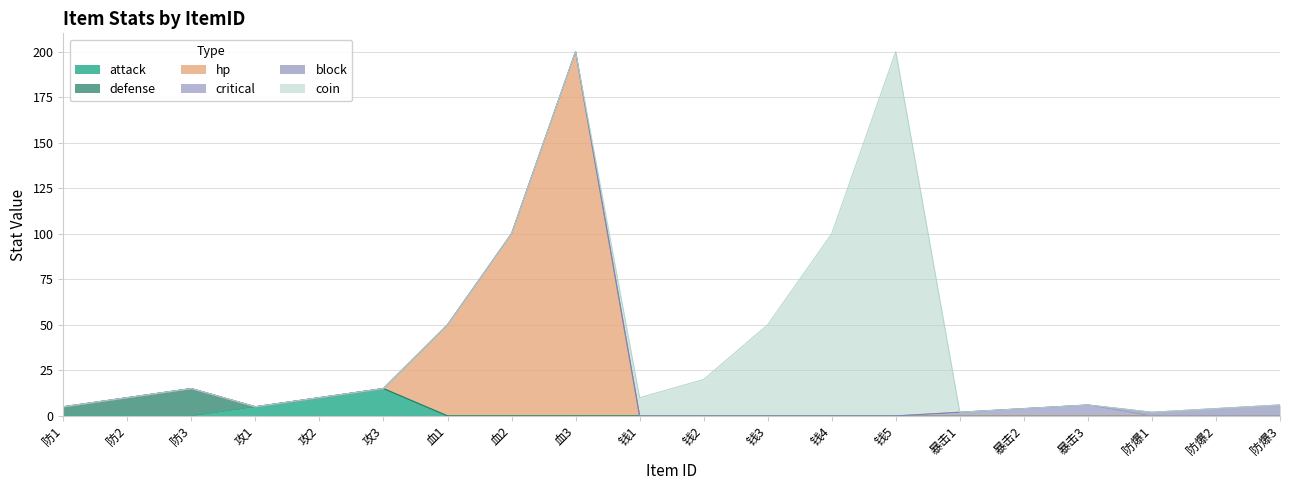

Which category has the highest value in the attack series?

攻3